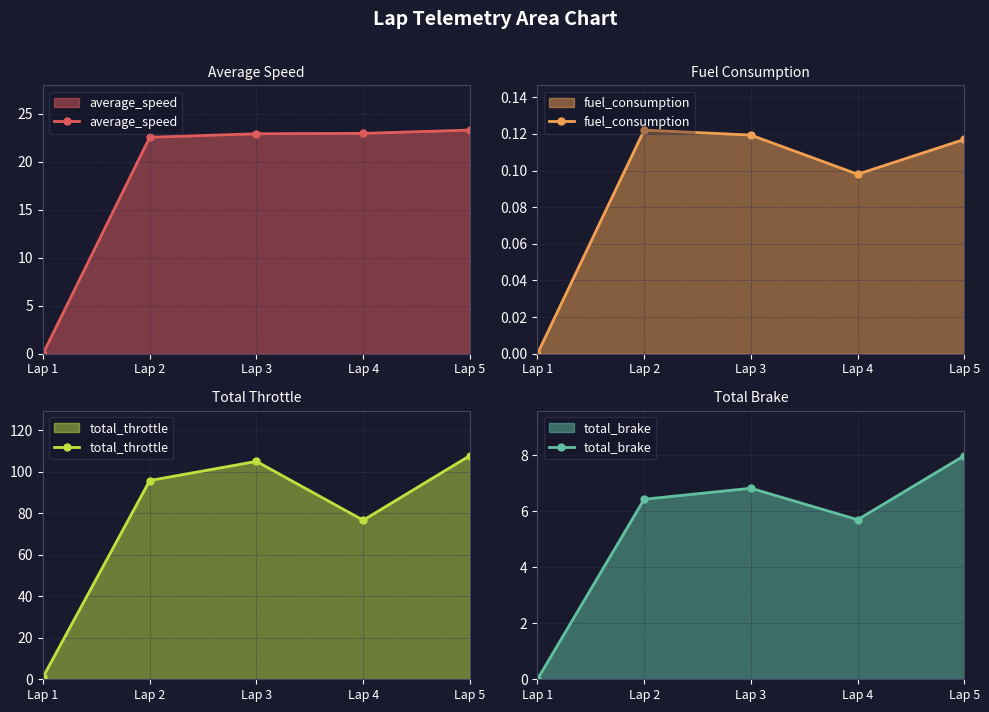

Which series has the largest range (max minus min)?

total_throttle